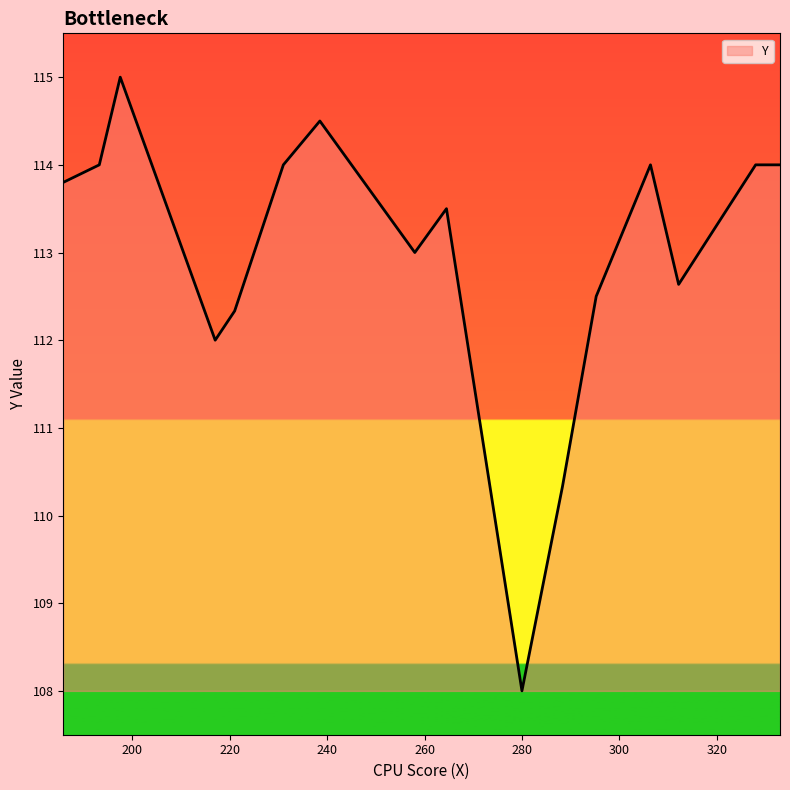

What is the smallest value displayed?

108.0